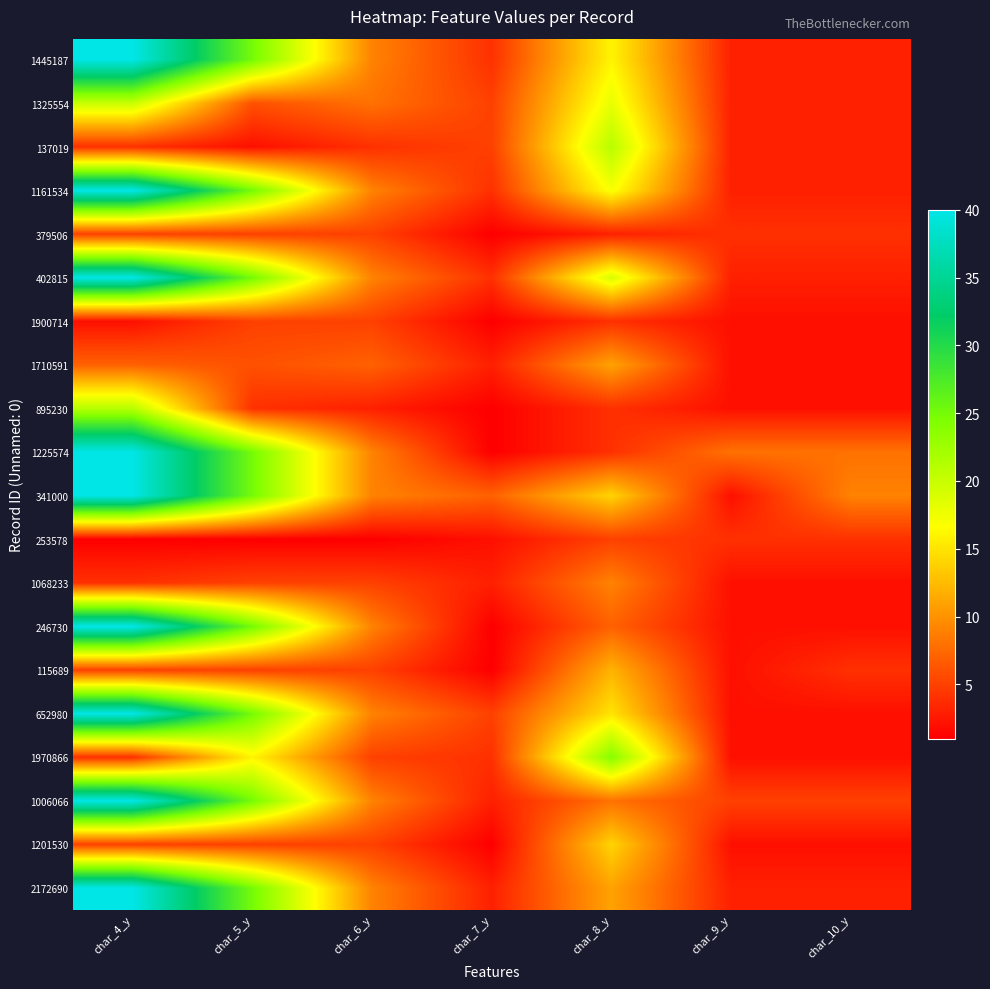

What is the maximum value shown in the chart?

40